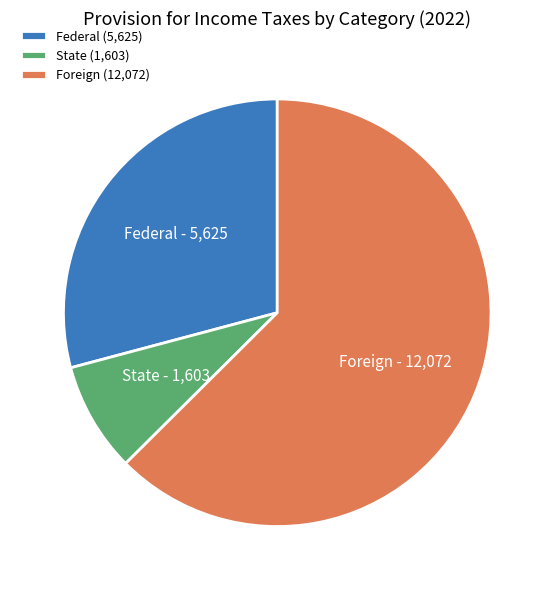

Is there a majority slice in this chart?

Yes